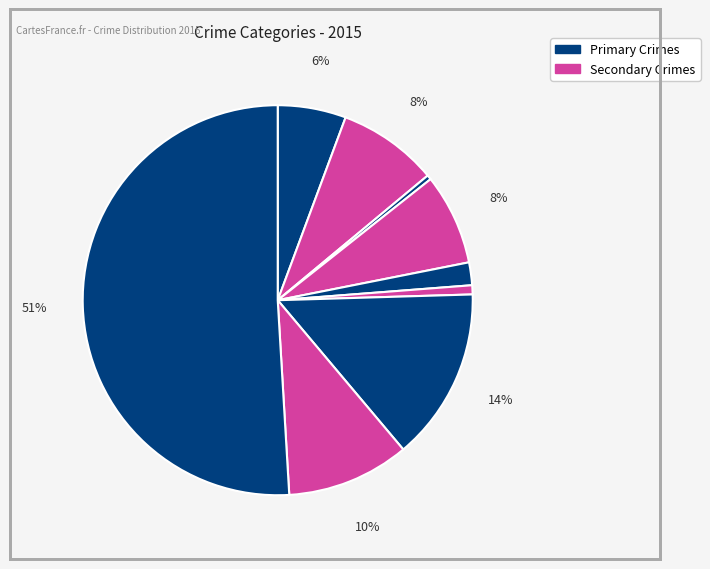

Does any single category account for the majority?

Yes